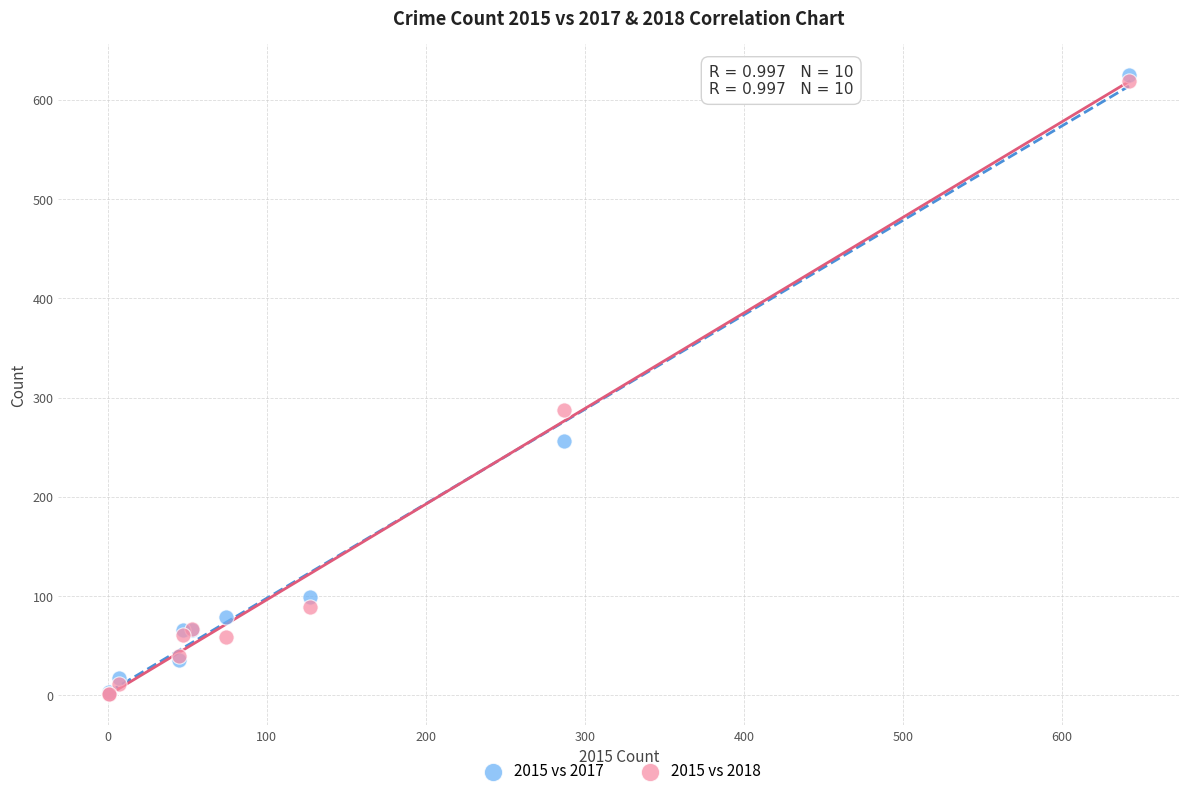

Across all series, what Y value is closest to 313?

288